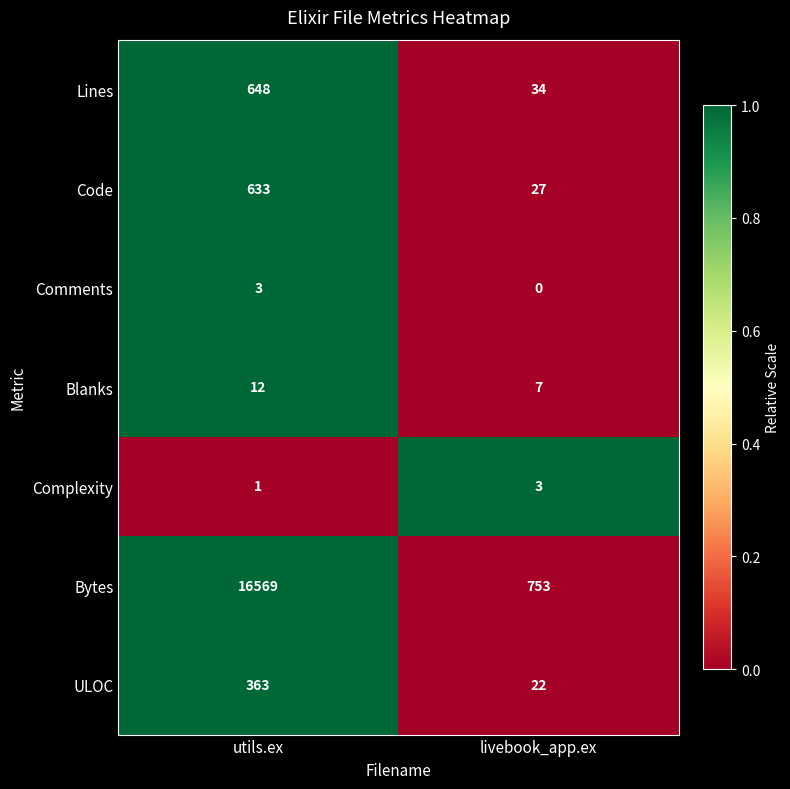

What is the greatest value displayed?

16569